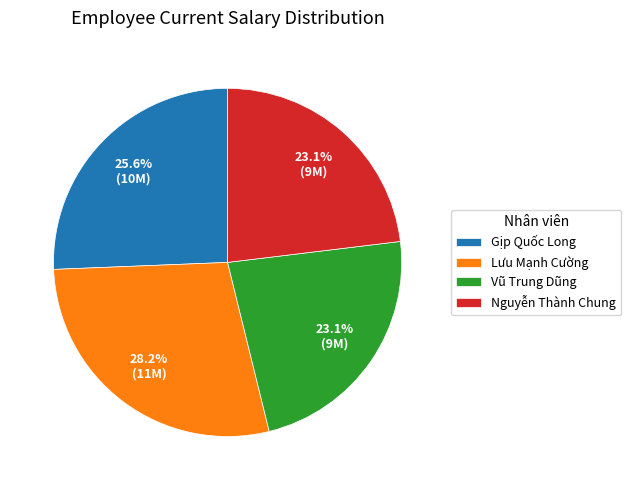

What is the ratio of the value at Vũ Trung Dũng to the value at Gịp Quốc Long?

0.9